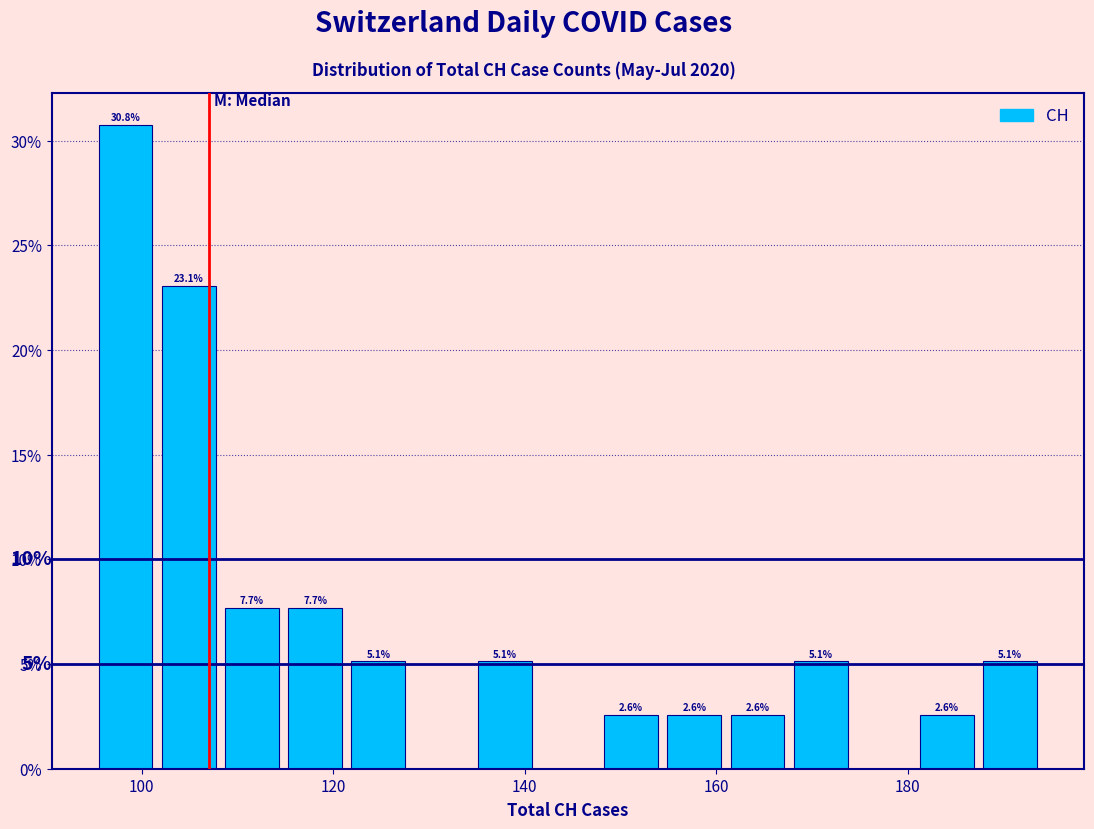

Around what value on the x-axis is the tallest bar? Give the approximate position of its centre, as read against the axis.

98